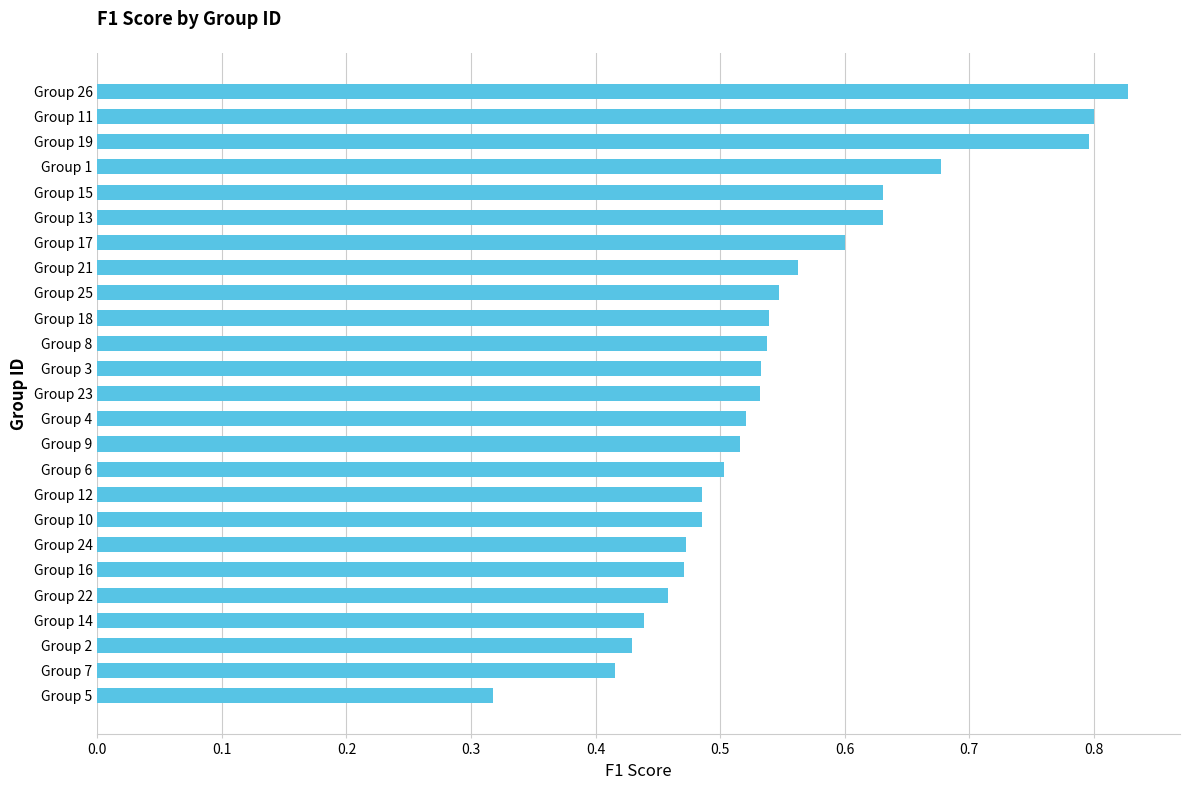

Count the values in the range 0 to 1.

25